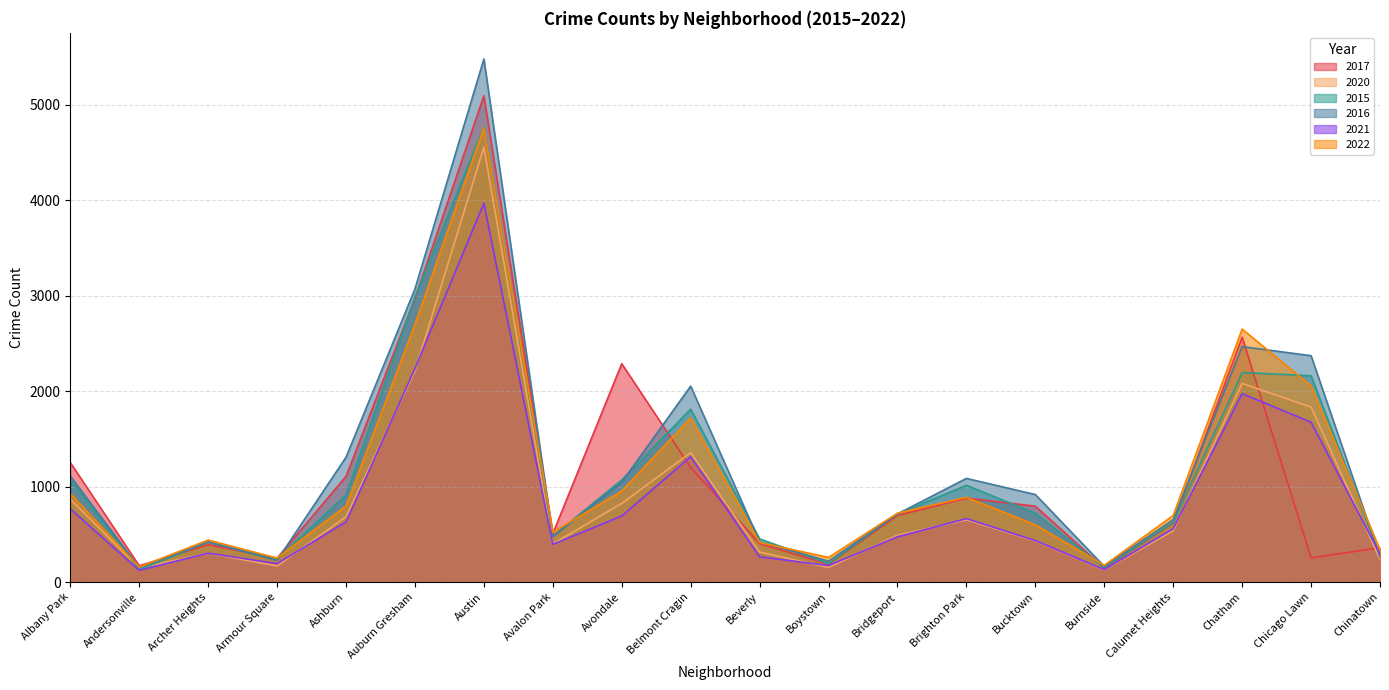

At which category does 2021 reach its first local valley?

Andersonville